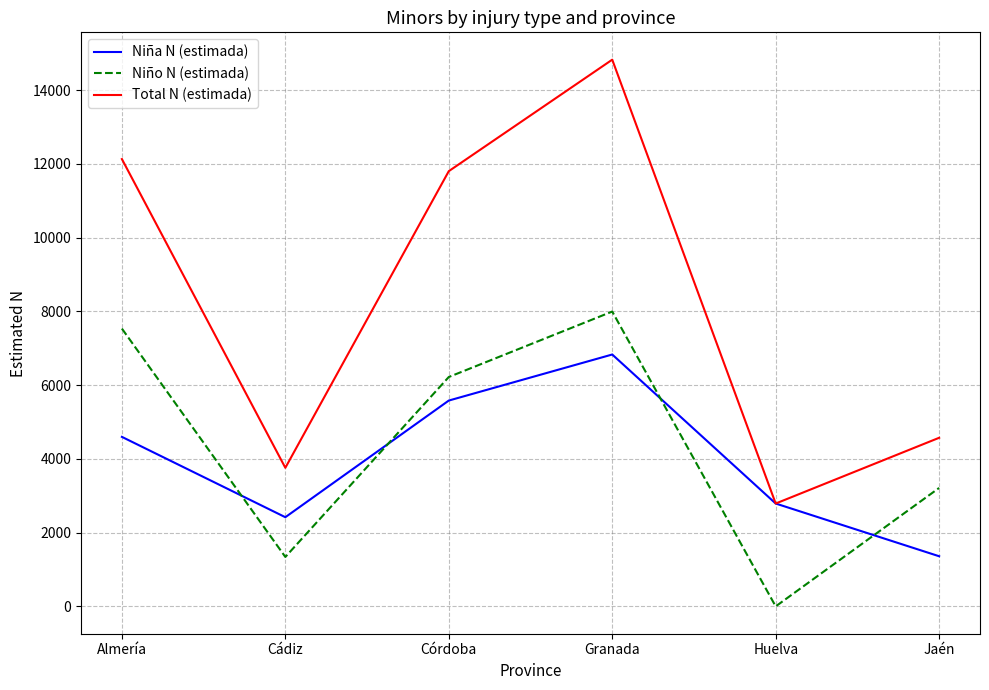

At which label is Niño N (estimada) closest to 3998?

Jaén